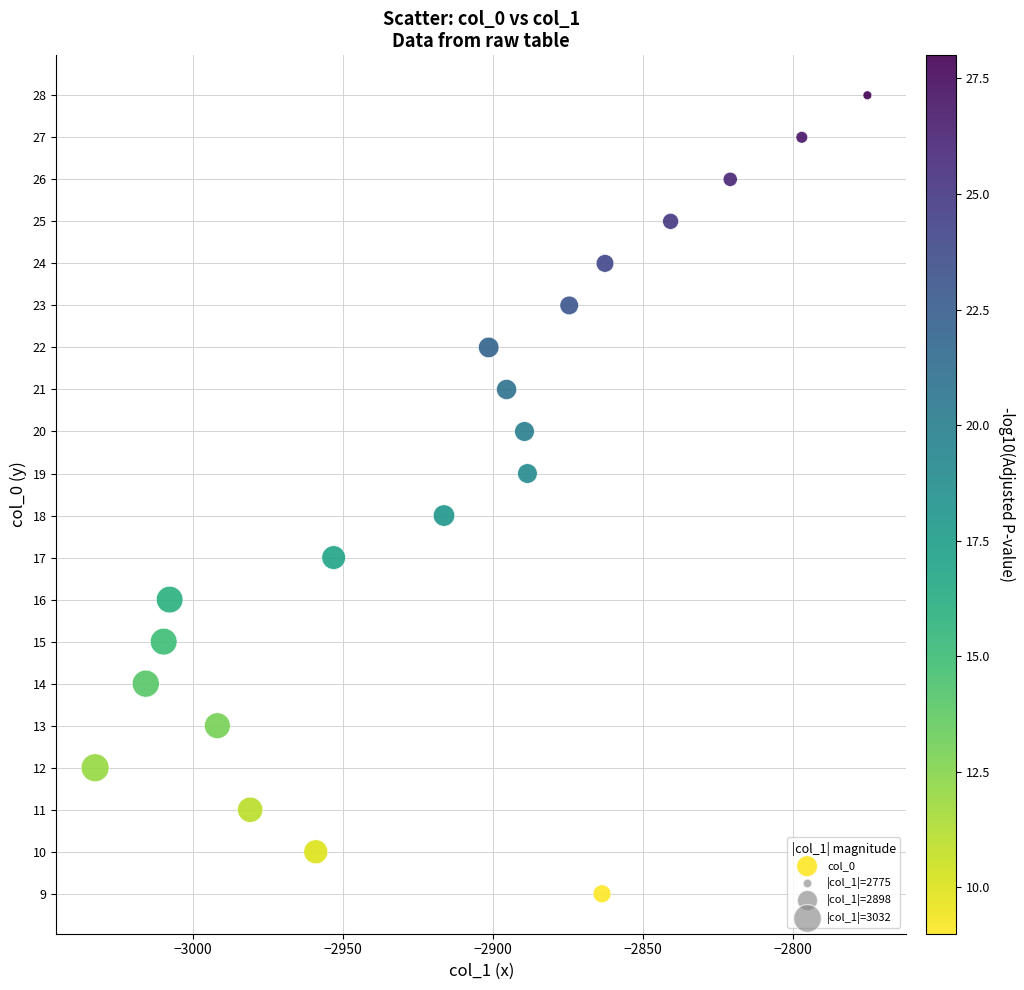

What is the range of Y values (max minus min)?

19